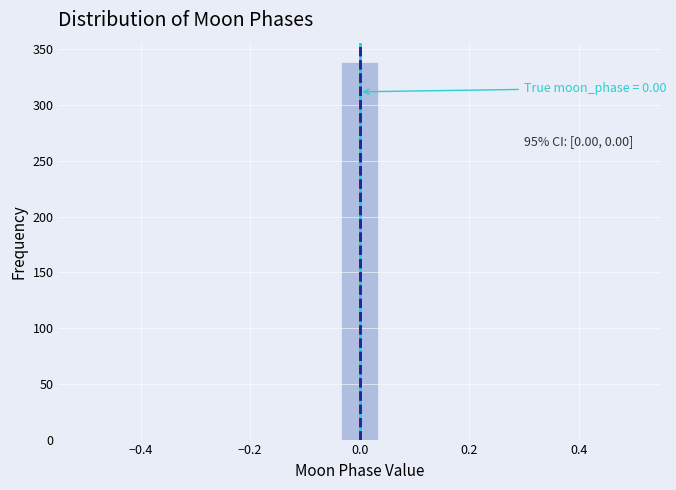

Read against the x-axis, roughly where is the centre of the tallest bar?

0.00